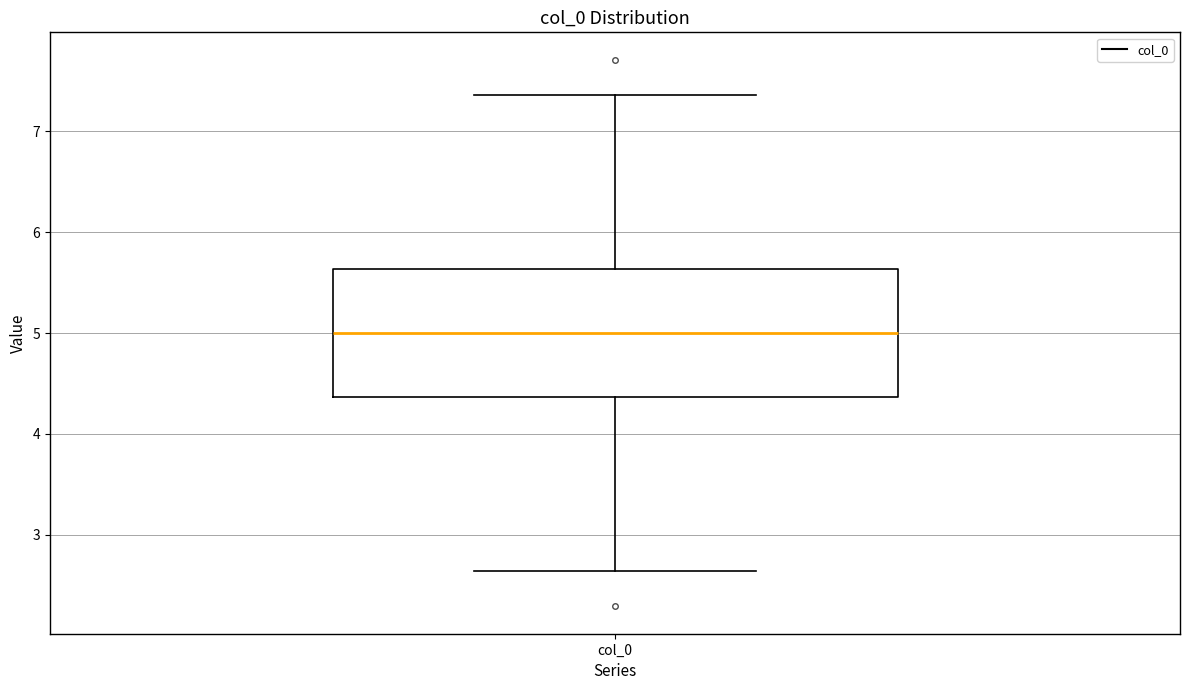

Read this box plot against the y-axis: the position of the median line, the range covered by the box, and the ends of both whiskers. The values are not printed on the chart, so give them approximately, as read against the axis.

median 5.0, box 4.4 to 5.6, whiskers 2.6 to 7.4